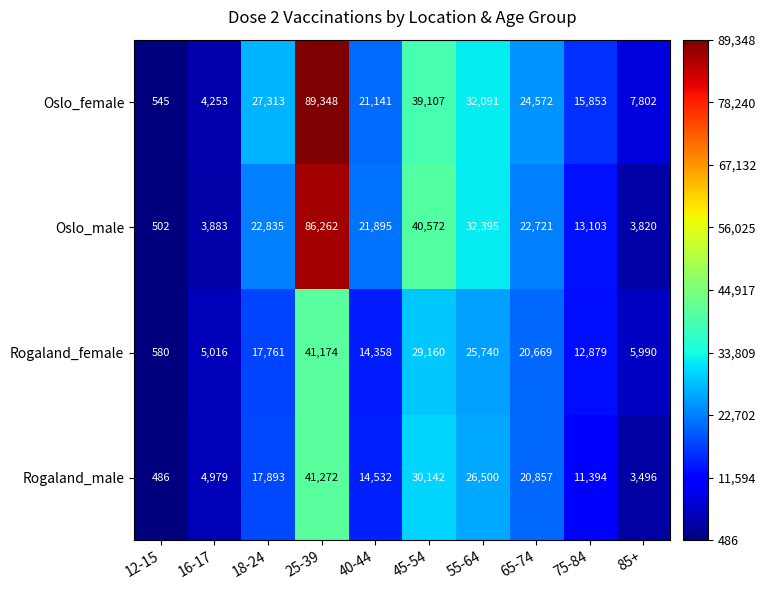

List the series in order of their peak value, lowest first.

Rogaland_female, Rogaland_male, Oslo_male, Oslo_female